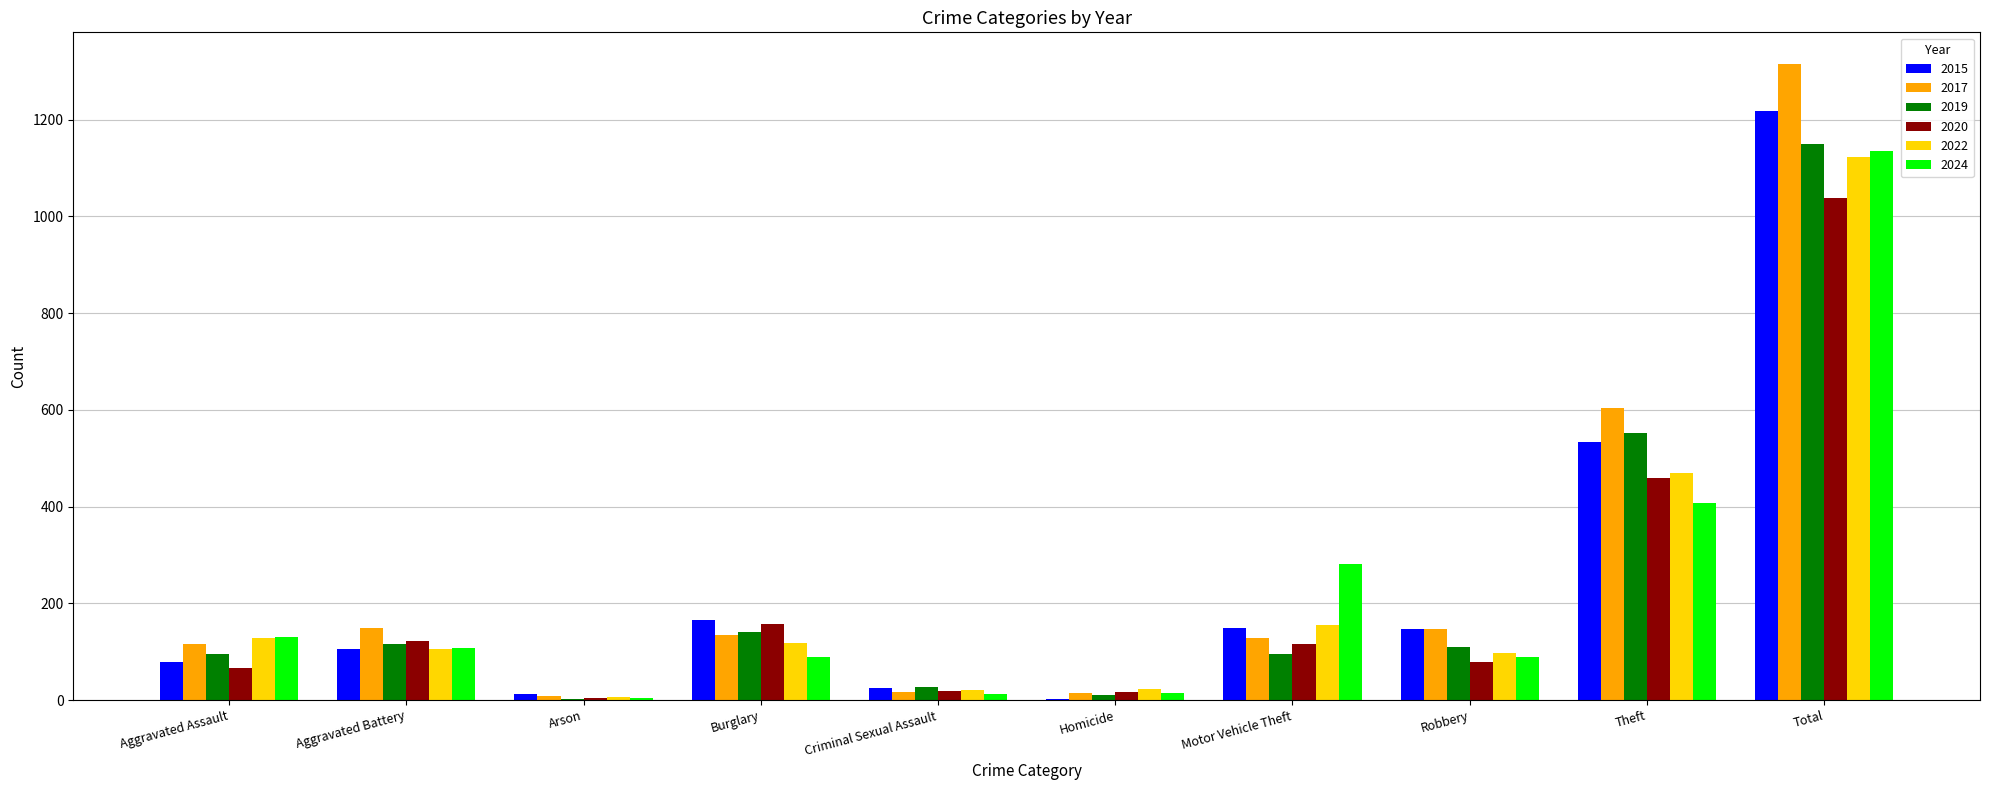

The 2020 series shows 459 at Theft. True or false?

True